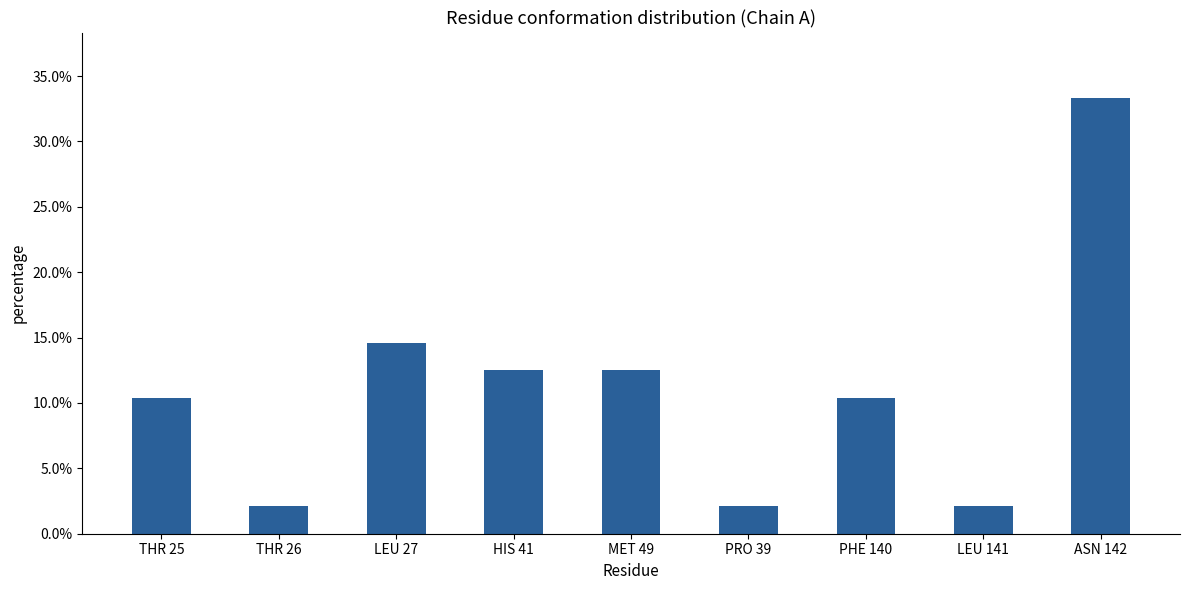

What is the label of the 8th bar from the left?

LEU 141